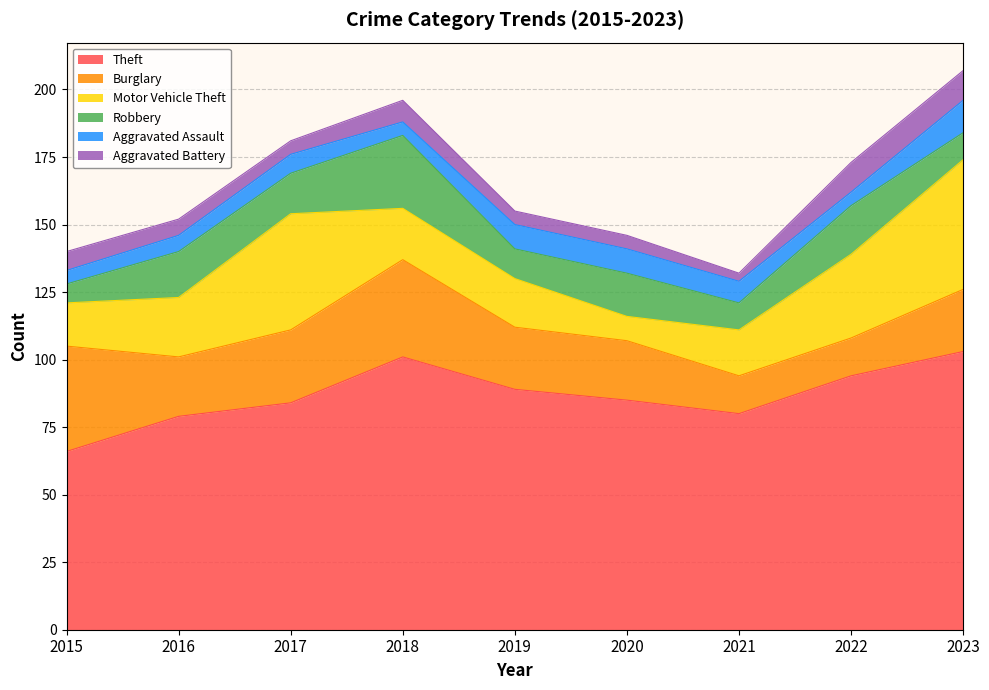

How many distinct data groups are displayed?

6